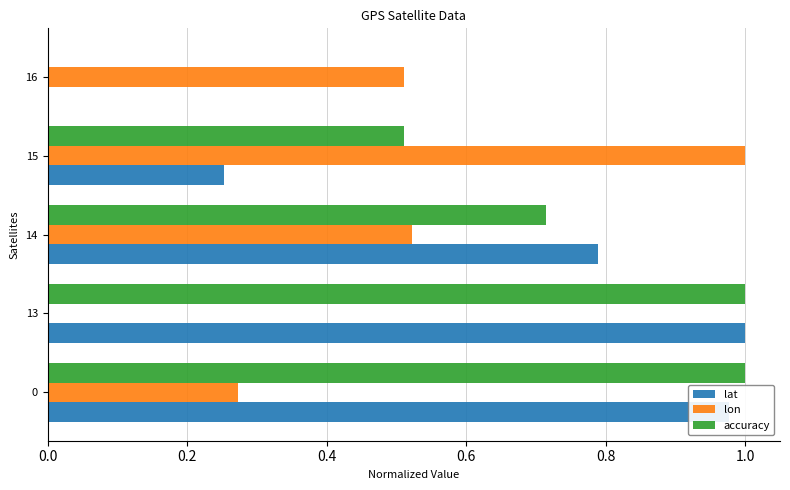

Is the value of lat at 14 greater than the value of lon at 16?

Yes